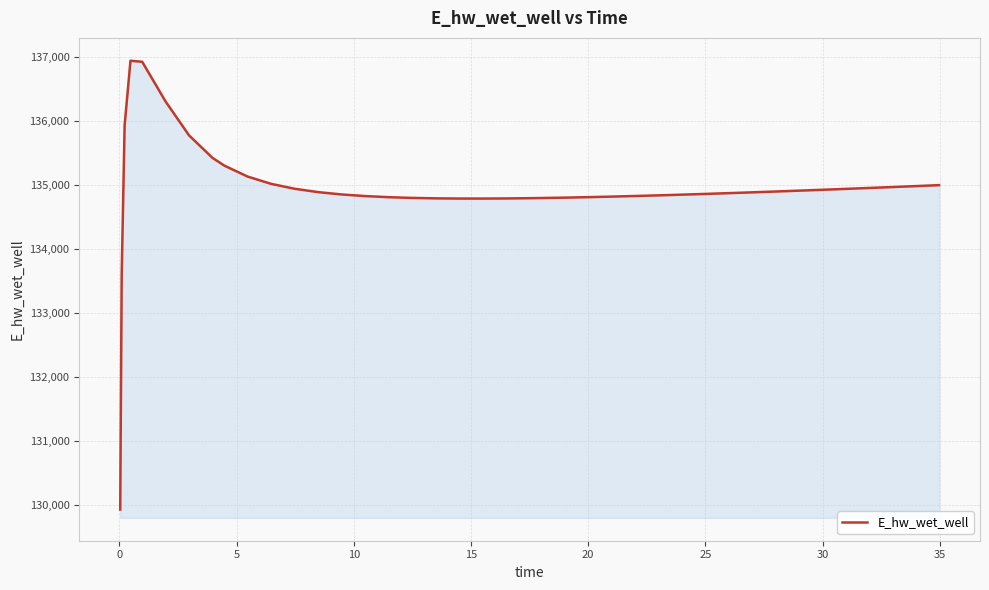

What is the maximum value shown in the chart?

136942.0